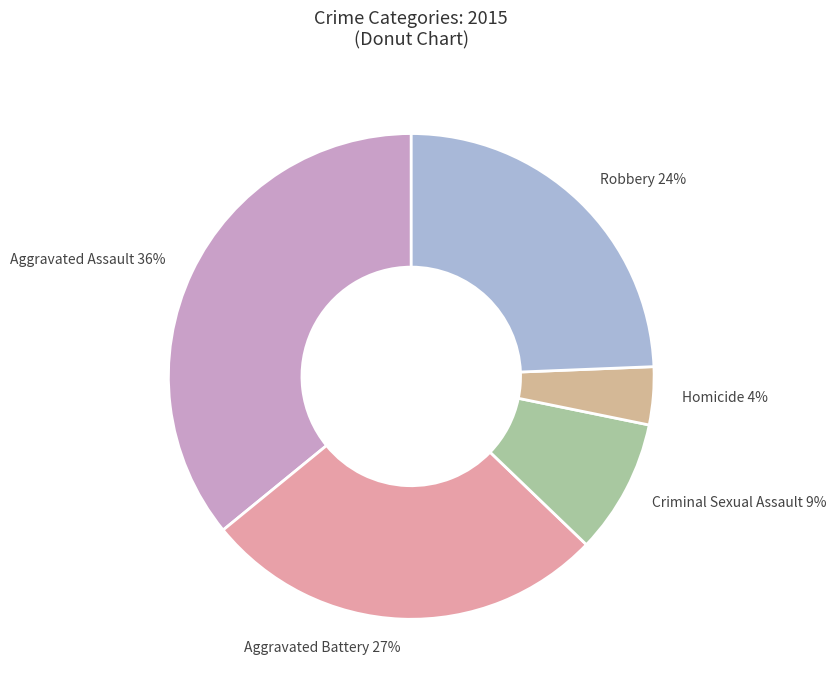

Is there any slice that represents more than half of the pie?

No